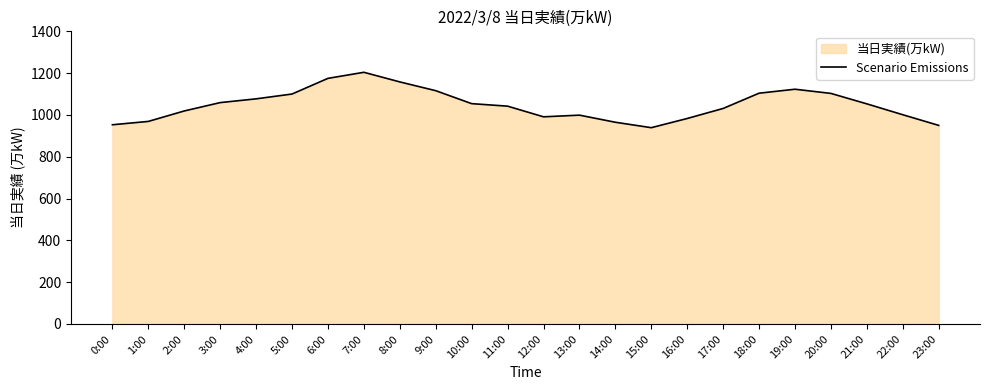

What is the label of the 24th point from the left?

23:00